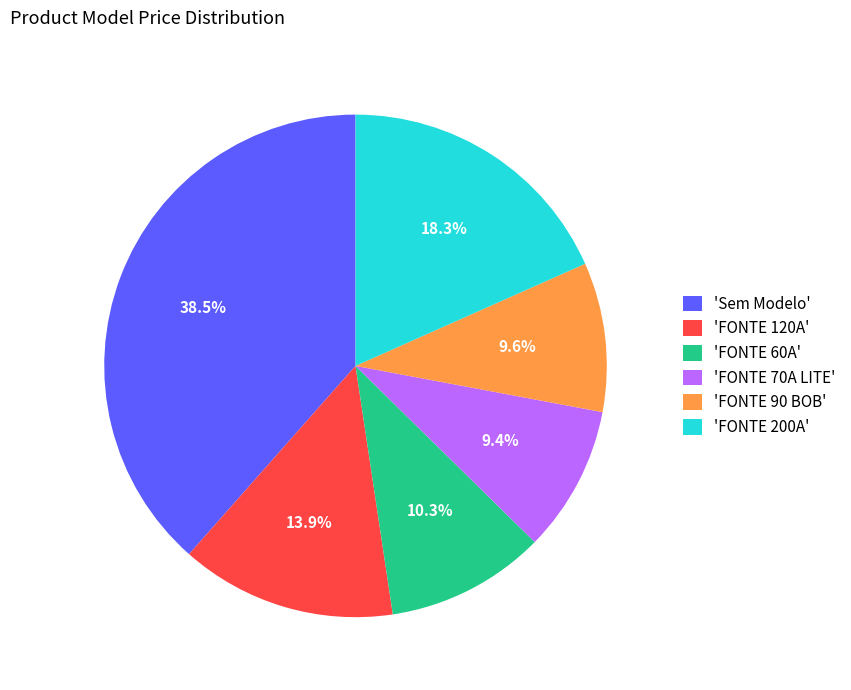

What is the total percentage of 'FONTE 70A LITE' and 'Sem Modelo'?

47.9%